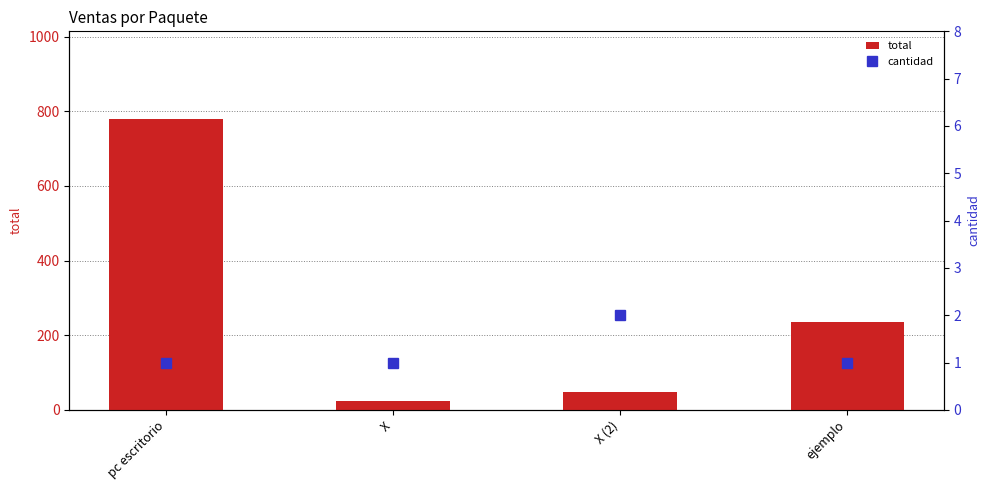

At which label does total reach its minimum?

X